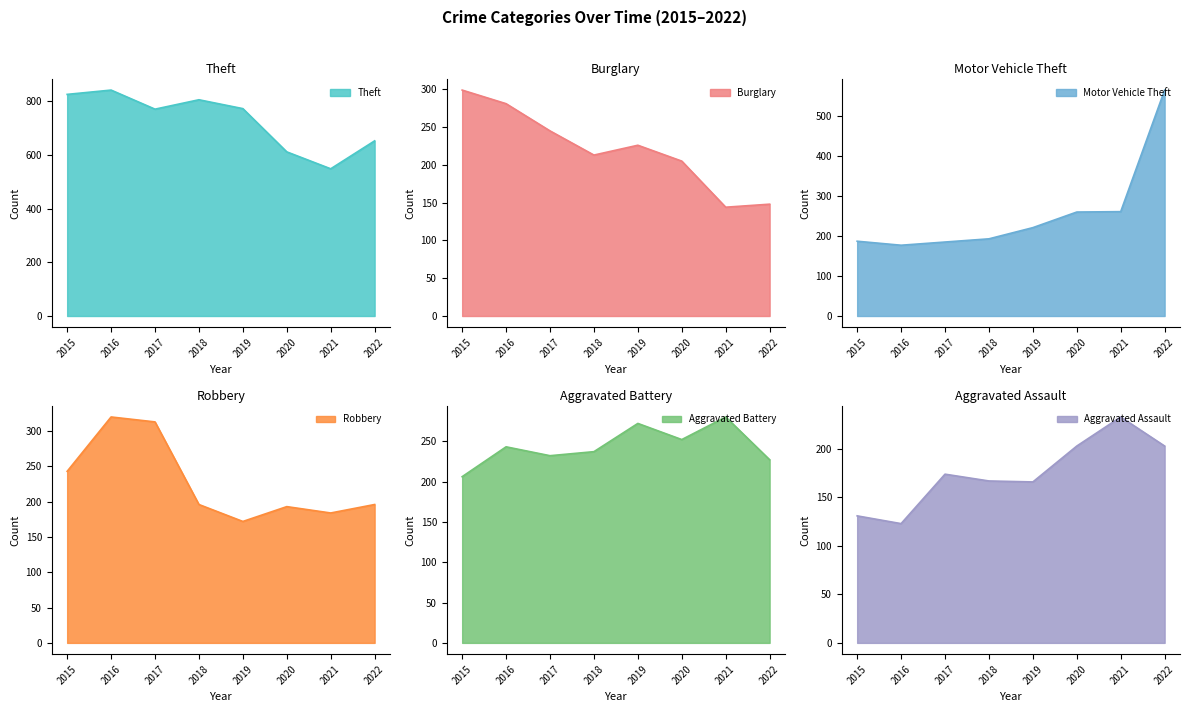

Reading right to left, extract all data points from this chart.

Theft: 652	548	611	772	805	770	841	825
Burglary: 148	144	205	226	213	245	281	299
Motor Vehicle Theft: 565	261	260	221	193	185	177	187
Robbery: 196	184	193	172	196	313	320	243
Aggravated Battery: 227	280	252	272	237	232	243	206
Aggravated Assault: 203	233	203	166	167	174	123	131